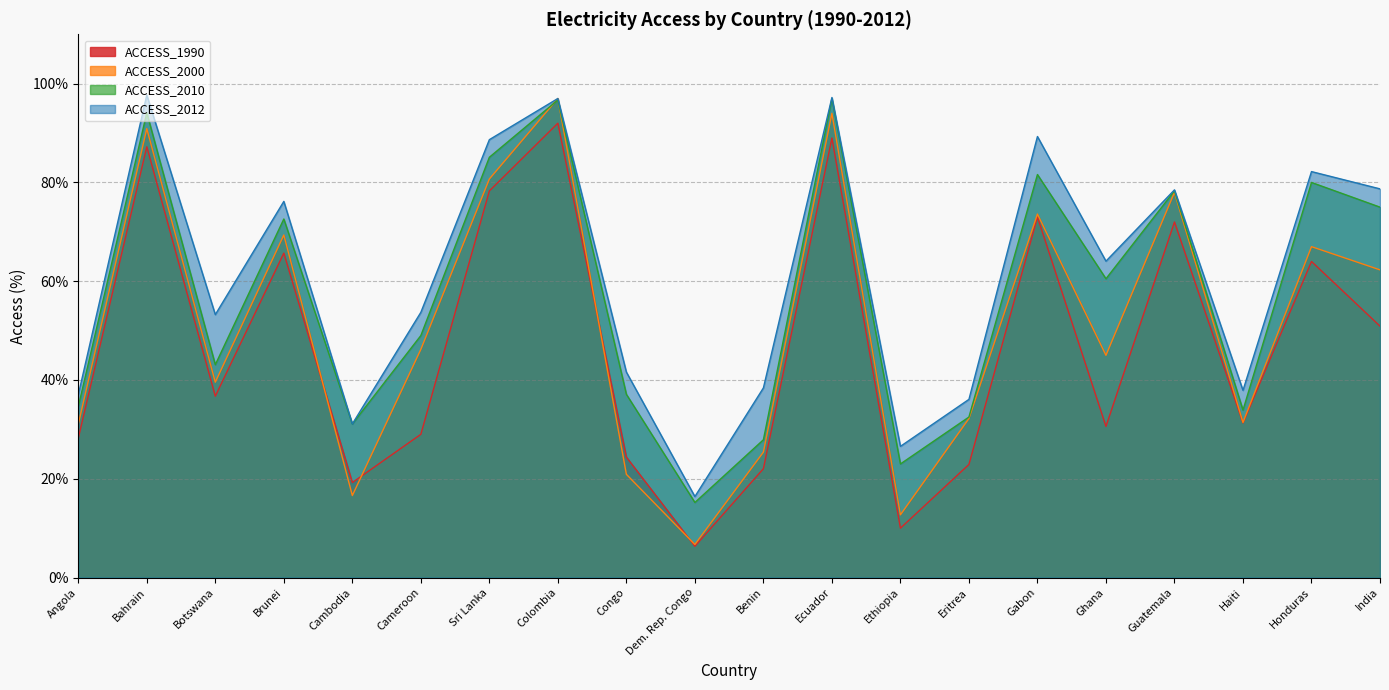

List the labels in order of ACCESS_2012 value, smallest first.

Dem. Rep. Congo, Ethiopia, Cambodia, Eritrea, Angola, Haiti, Benin, Congo, Botswana, Cameroon, Ghana, Brunei, Guatemala, India, Honduras, Sri Lanka, Gabon, Colombia, Ecuador, Bahrain